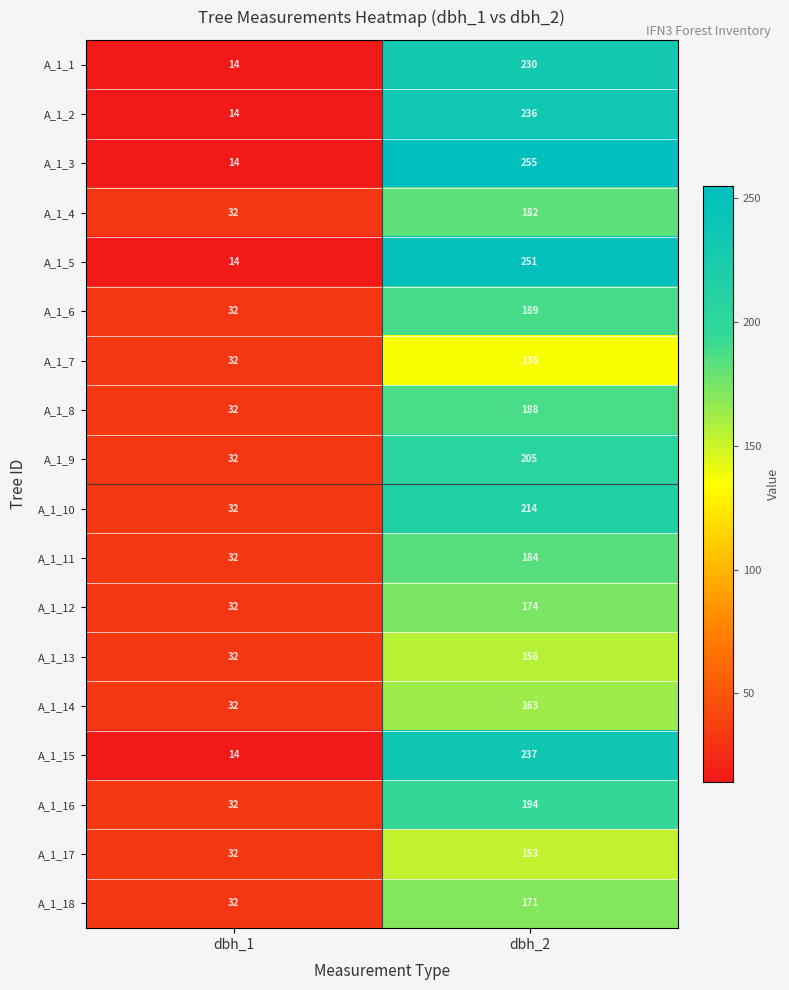

How many categories are shown in the chart?

2